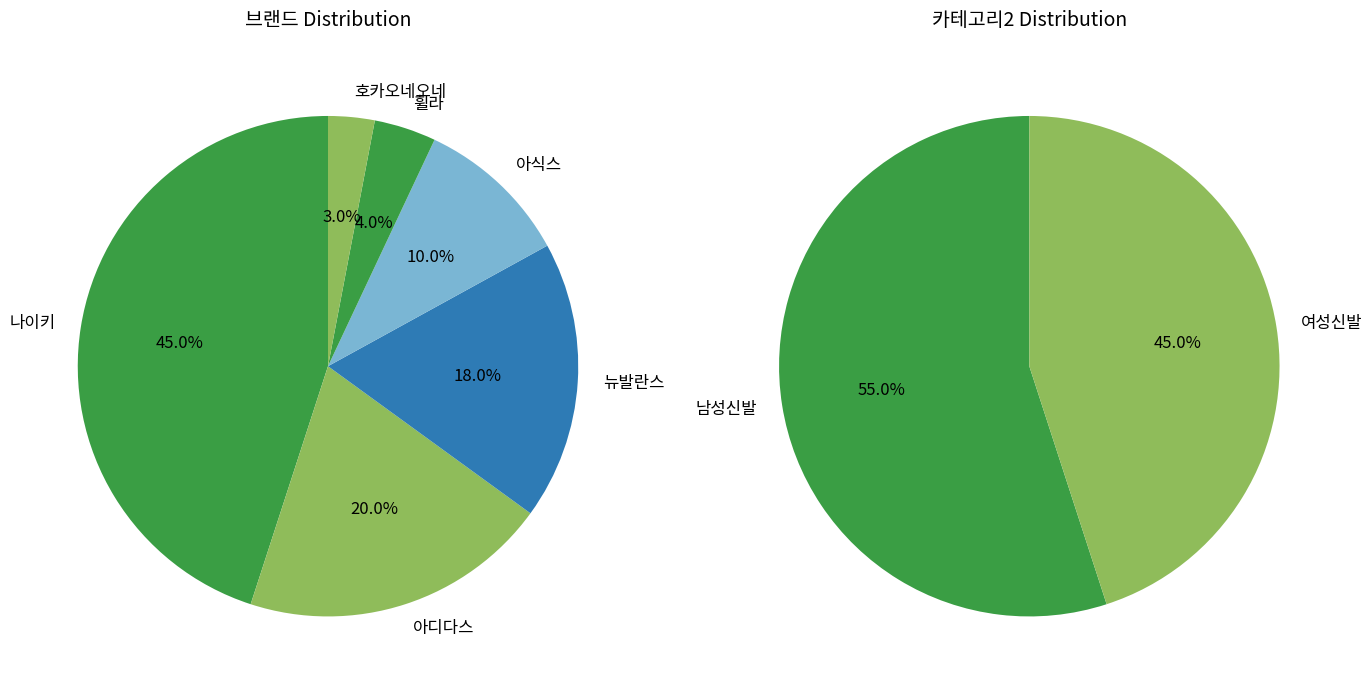

Does any single category account for the majority?

No